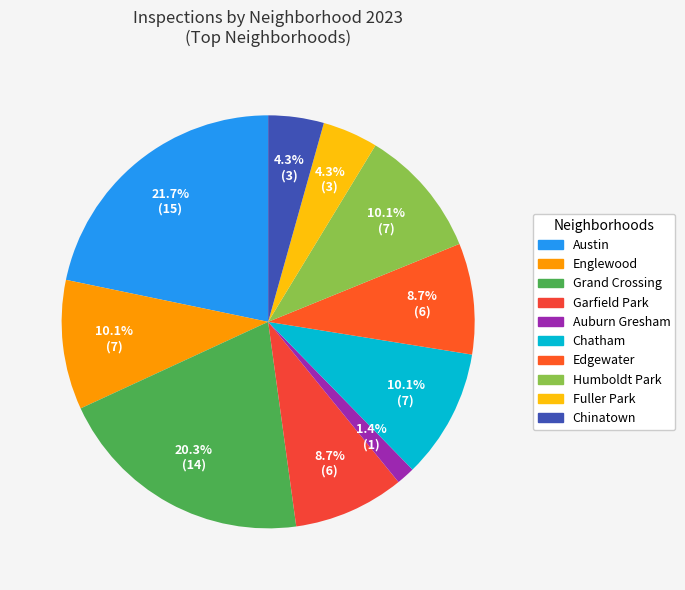

Count the number of slices in the pie.

10